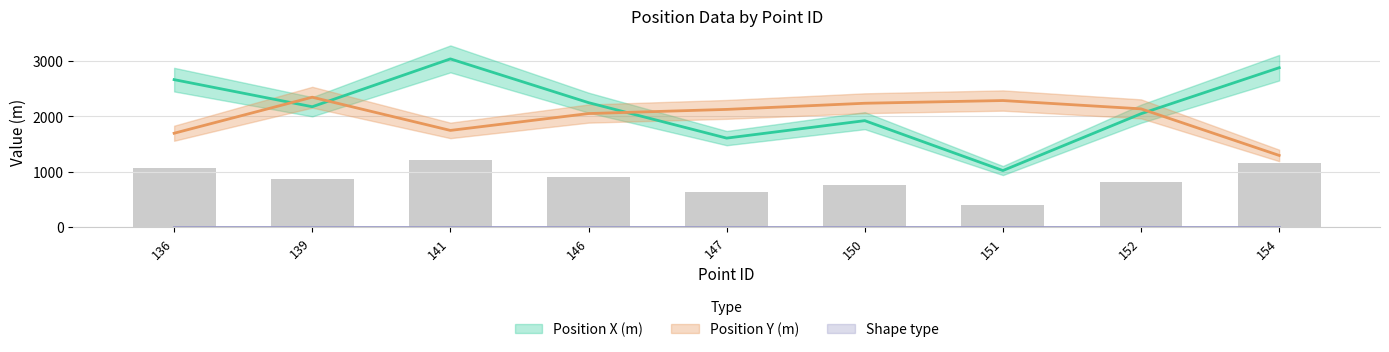

How many groups of bars are there?

9